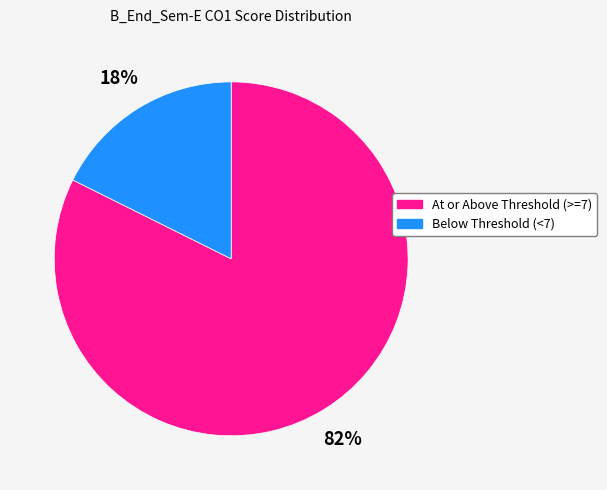

To the nearest percent, what is the average slice percentage?

50%